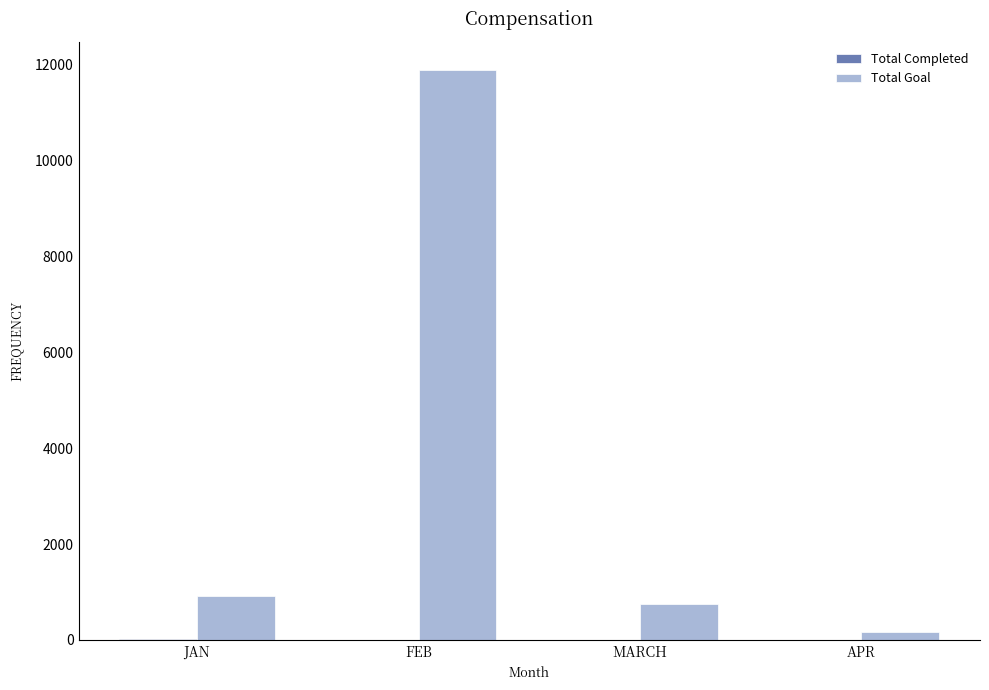

True or false: Total Goal has a value of 11888 at FEB.

True